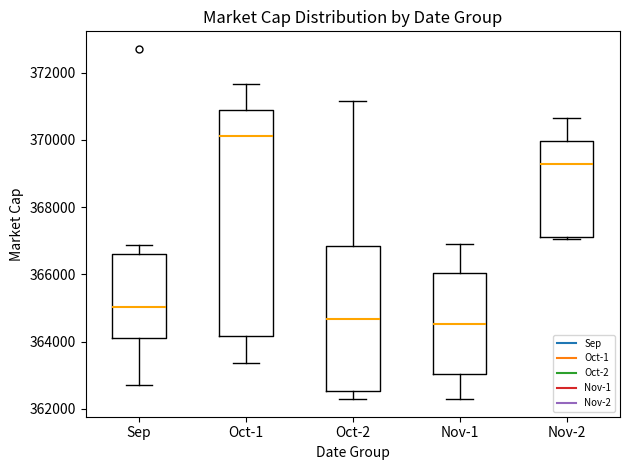

Comparing the boxes themselves (not the whiskers), which one is the tallest?

Oct-1